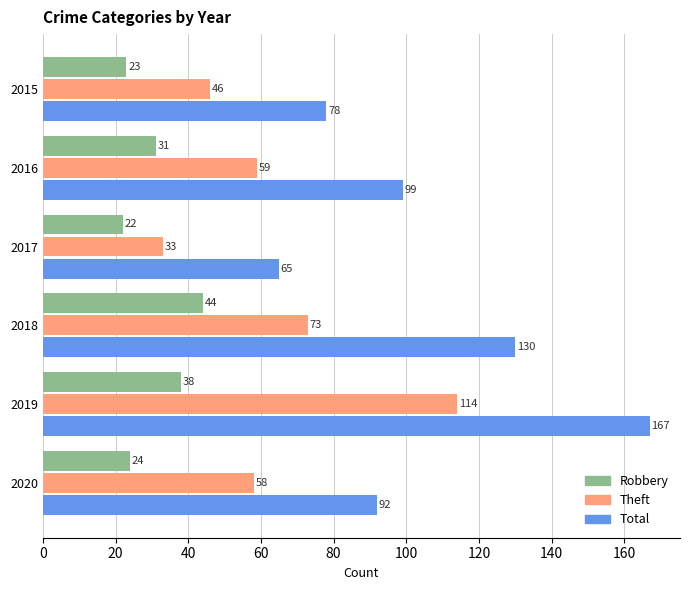

How many values in the Robbery series are below 31?

3